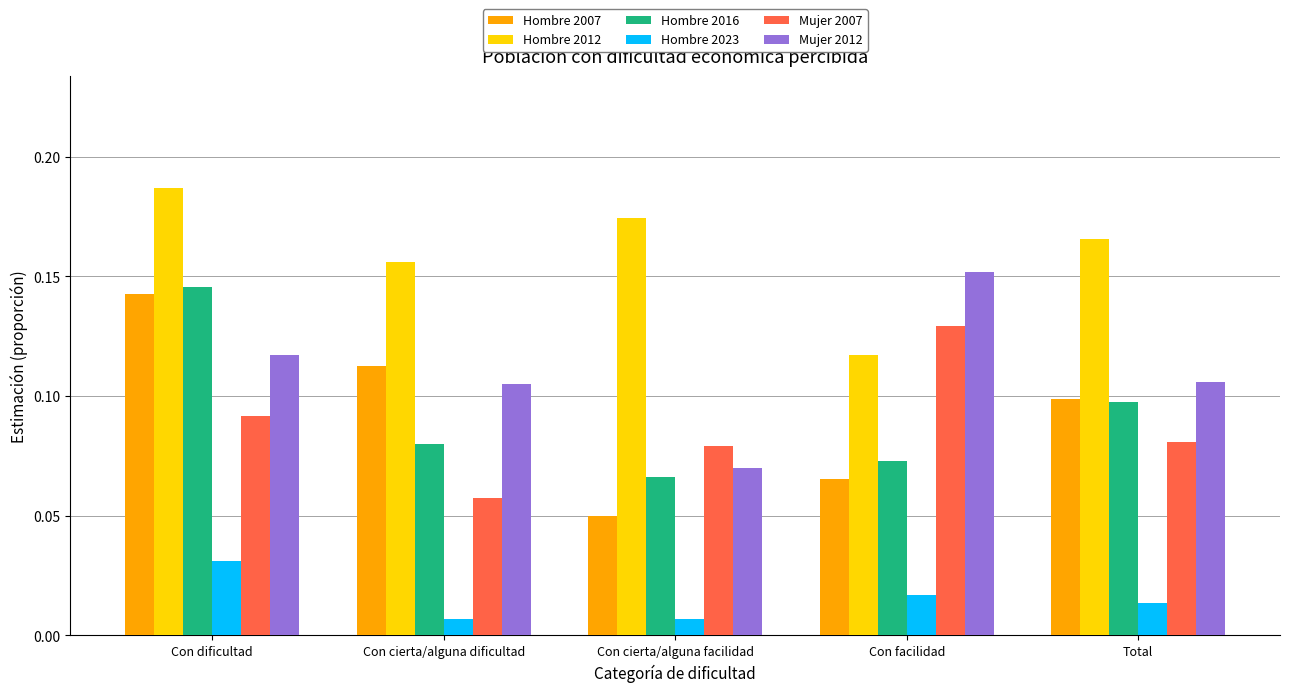

What is the label of the 2nd bar from the right?

Con facilidad